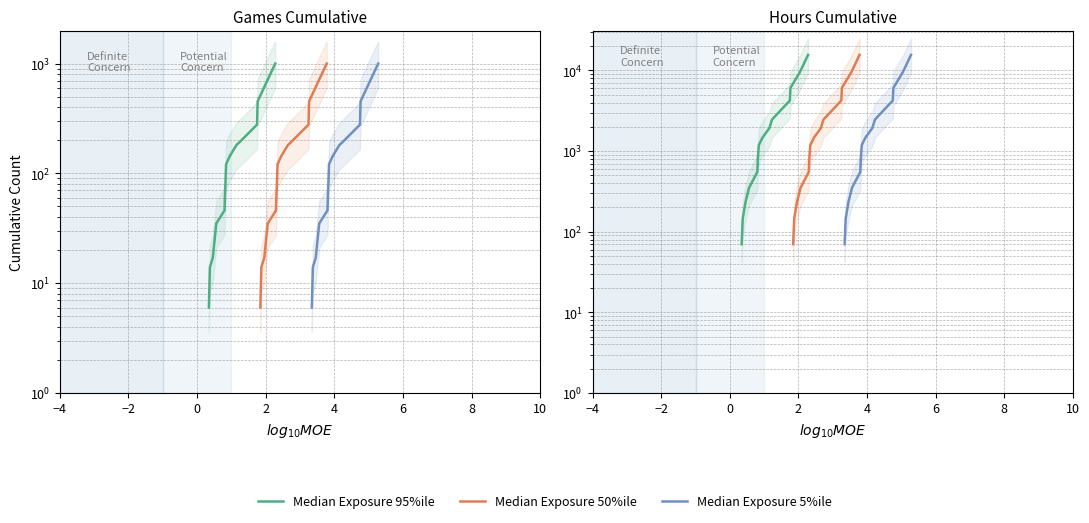

Which series has the largest range (max minus min)?

Median Exposure 95%ile